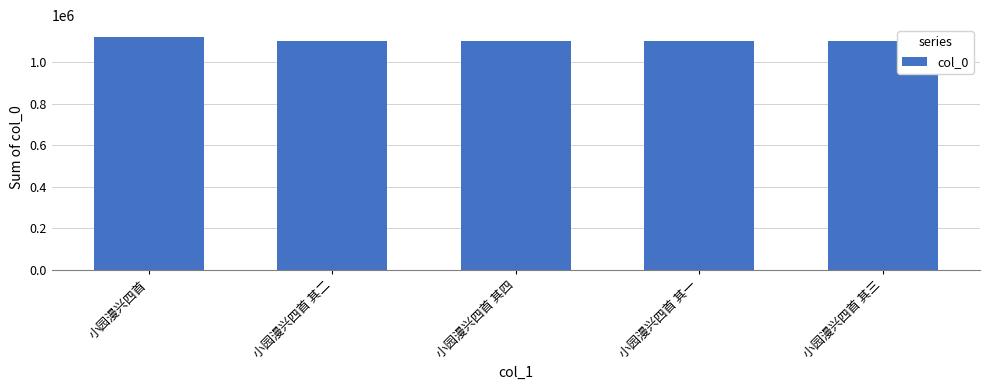

How many series are shown in this chart?

1